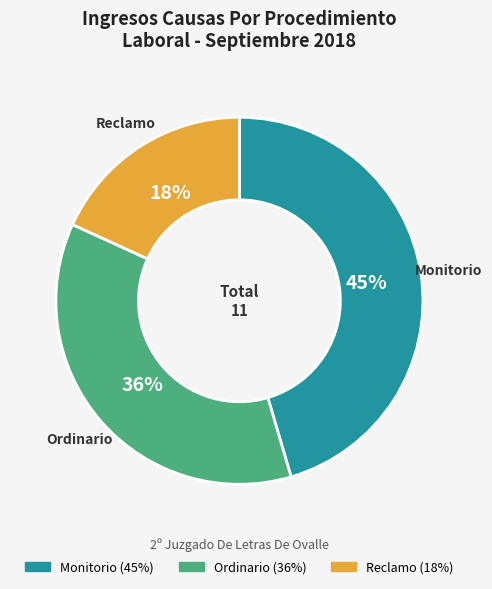

Rank the categories by value from highest to lowest.

Monitorio, Ordinario, Reclamo